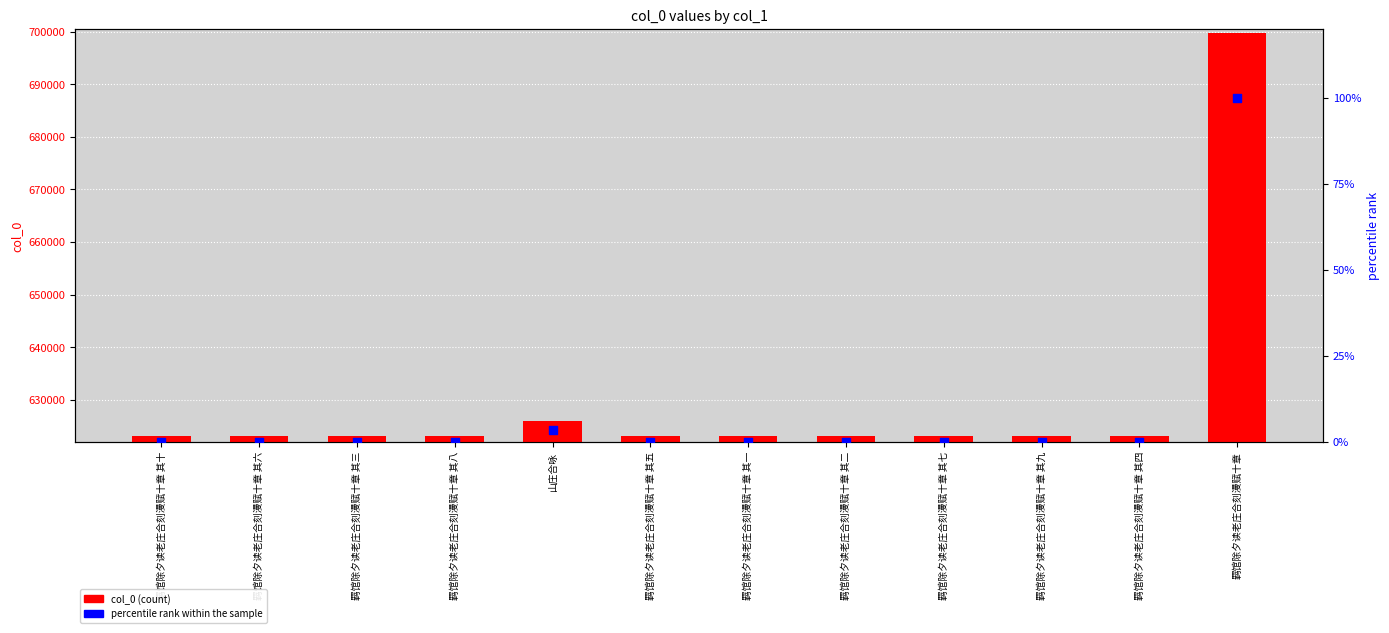

Which series has the largest Y range (max minus min)?

col_0